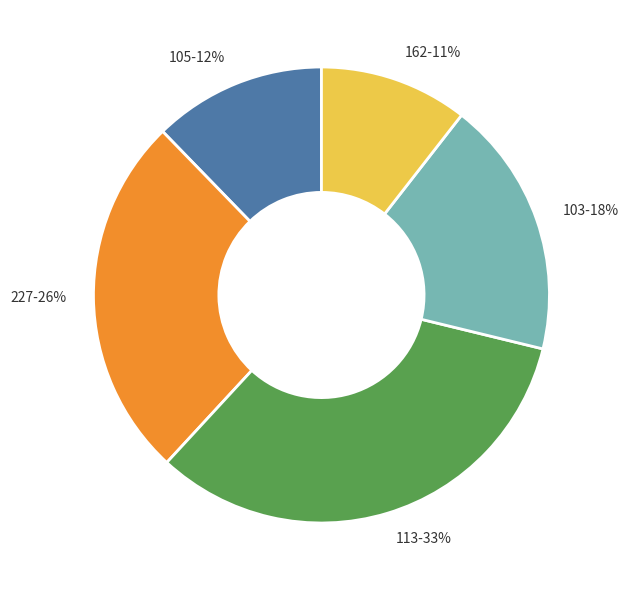

What percentage is the 105 slice, to the nearest percent?

12%